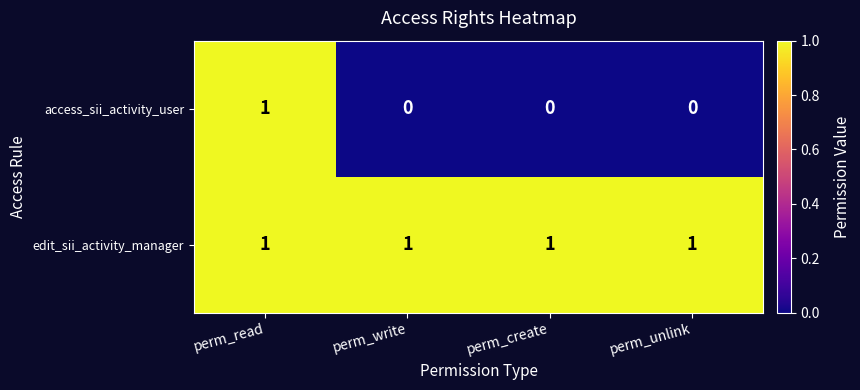

Is it true that edit_sii_activity_manager equals 2 at perm_read?

False